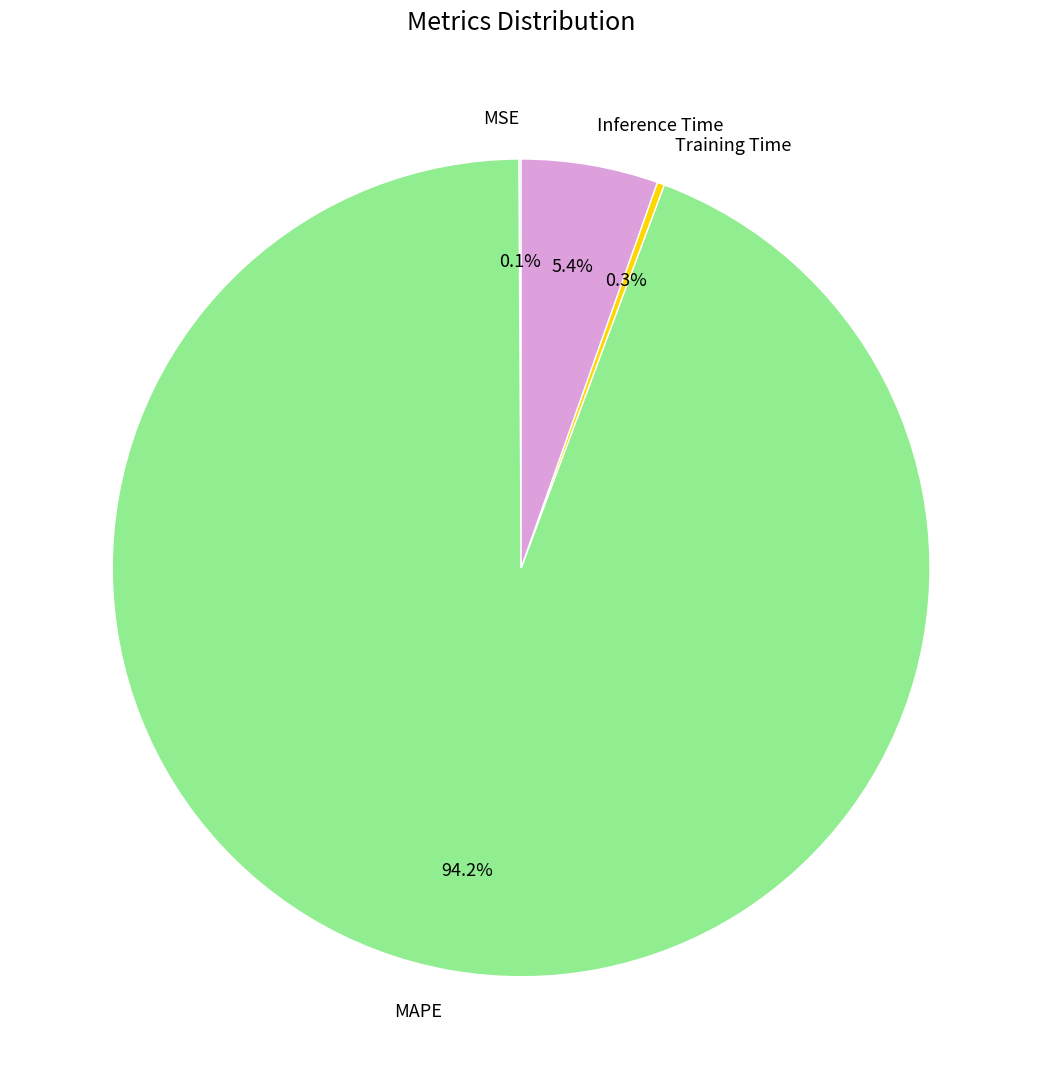

What percentage is NOT represented by Training Time?

99.7%